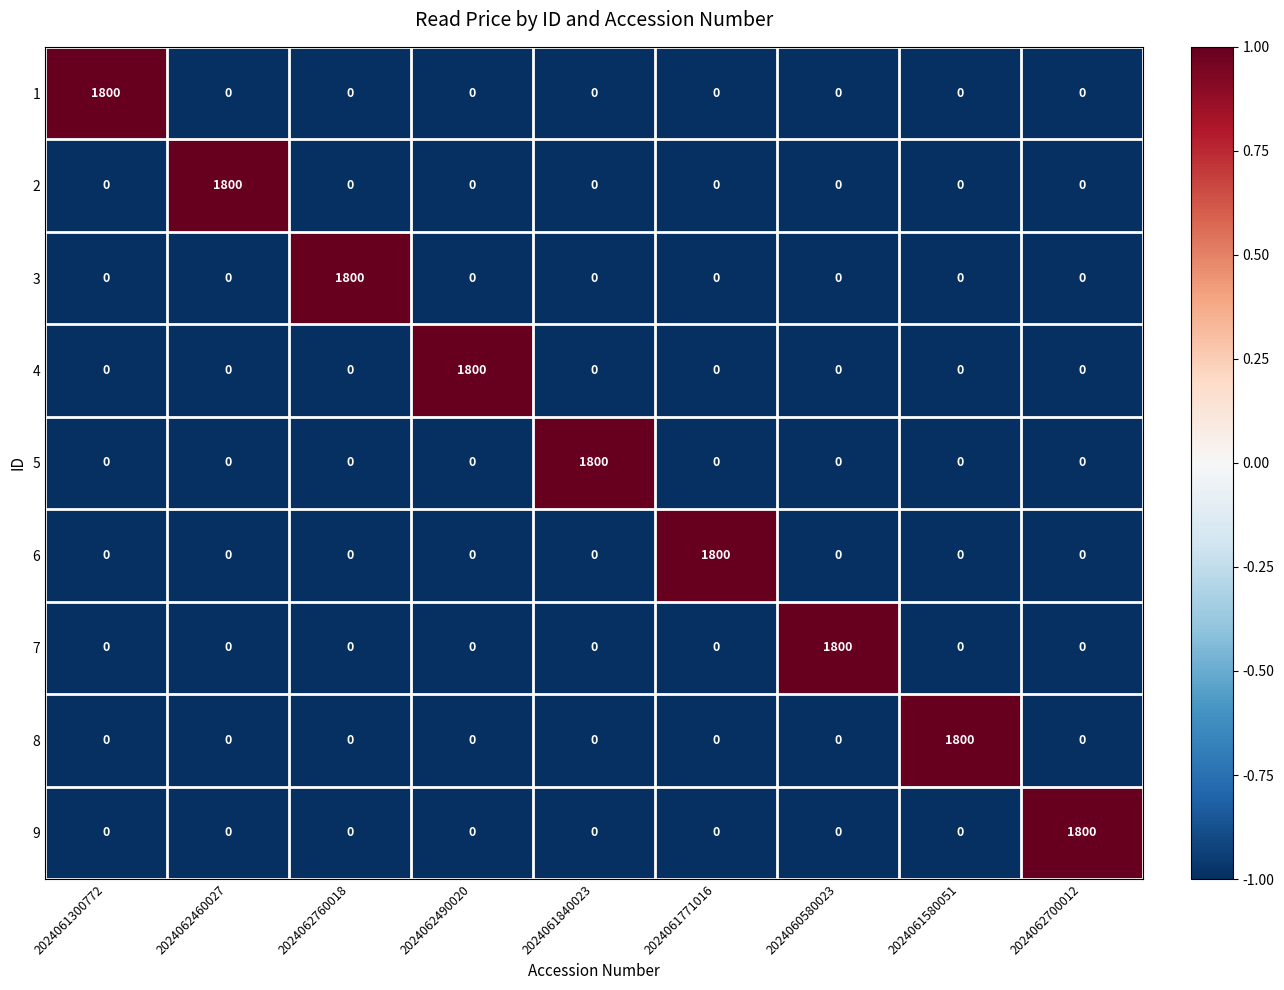

How many series are shown in this chart?

9